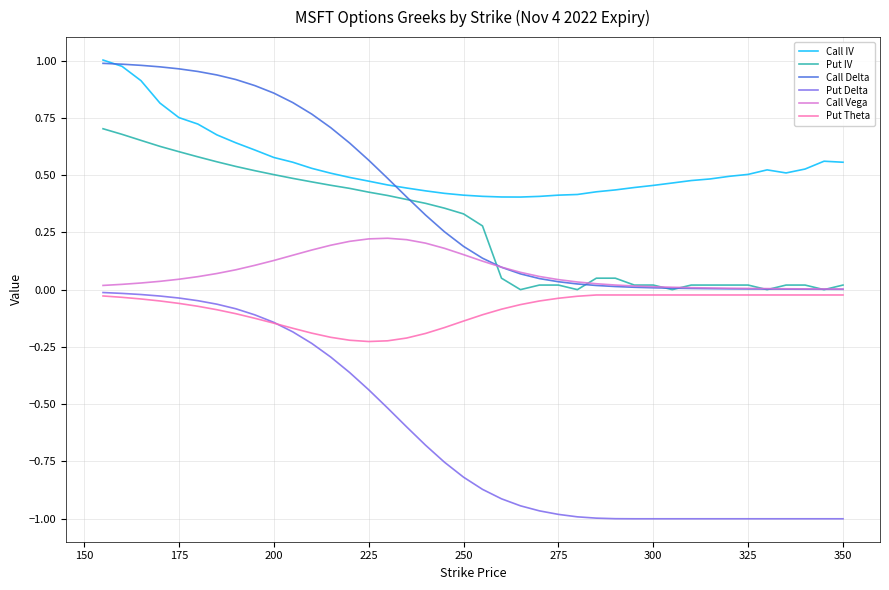

True or false: Call Delta and Put Delta cross at least once.

False